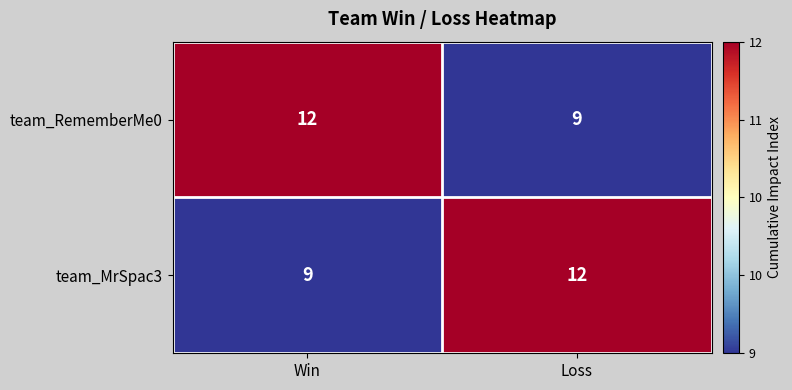

True or false: team_MrSpac3 has a value of 9 at Win.

True